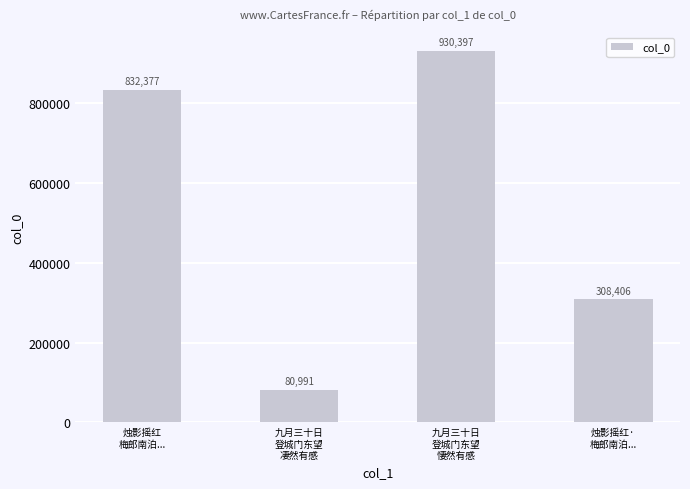

At which category does the chart reach its minimum across all series?

九月三十日
登城门东望
凄然有感